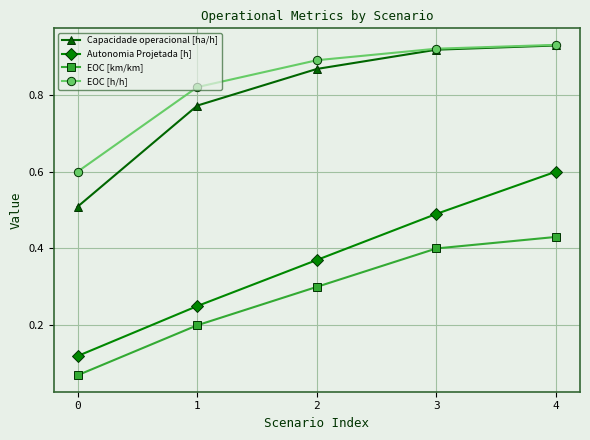

List the labels in order of Autonomia Projetada [h] value, smallest first.

0, 1, 2, 3, 4